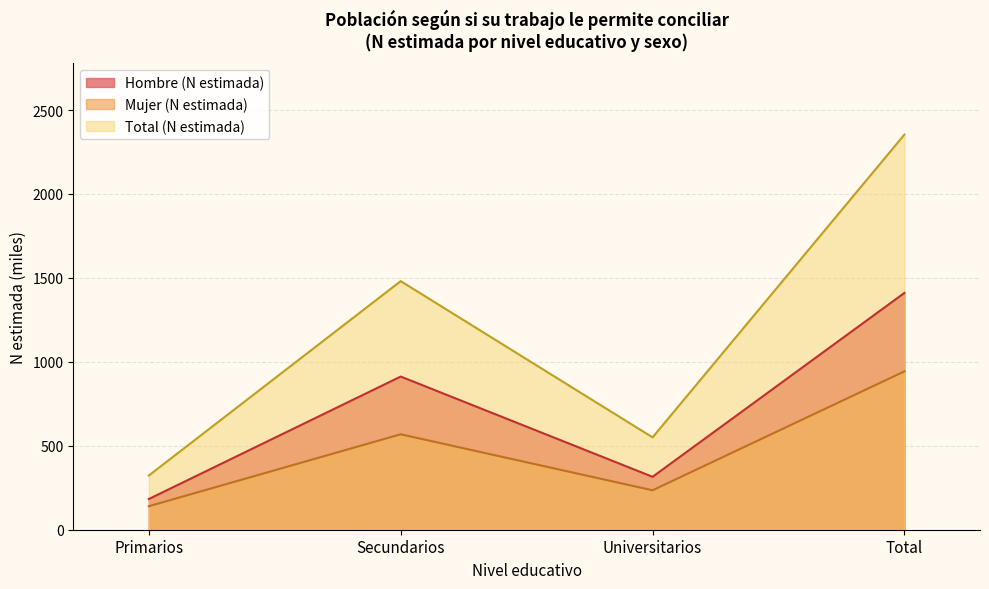

Which label corresponds to the largest value in the chart?

Total